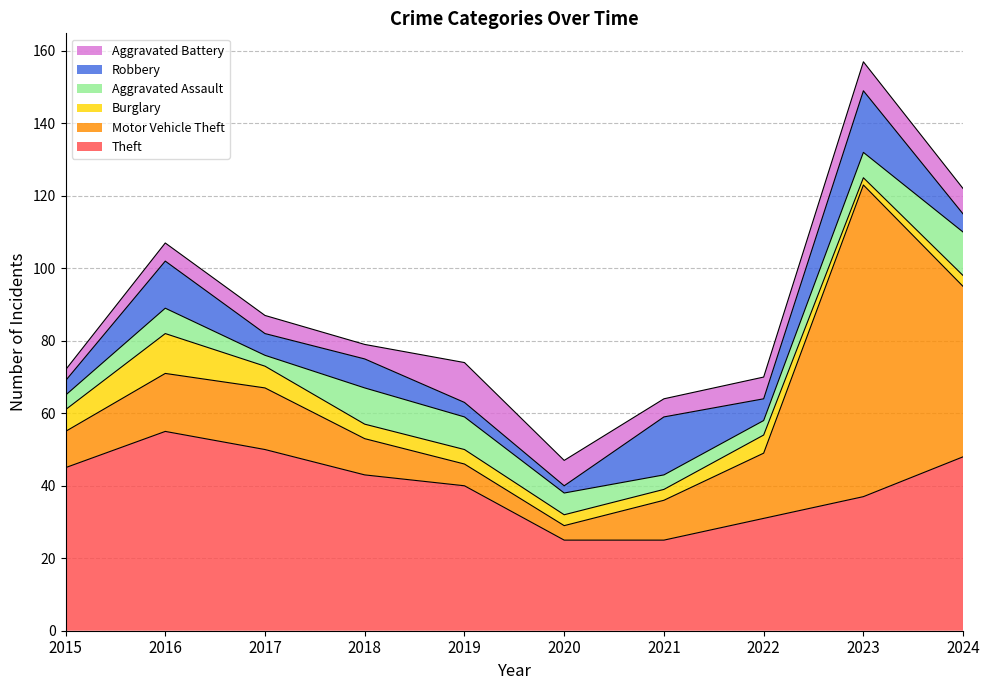

What is the difference between the maximum and minimum values in the Motor Vehicle Theft series?

82